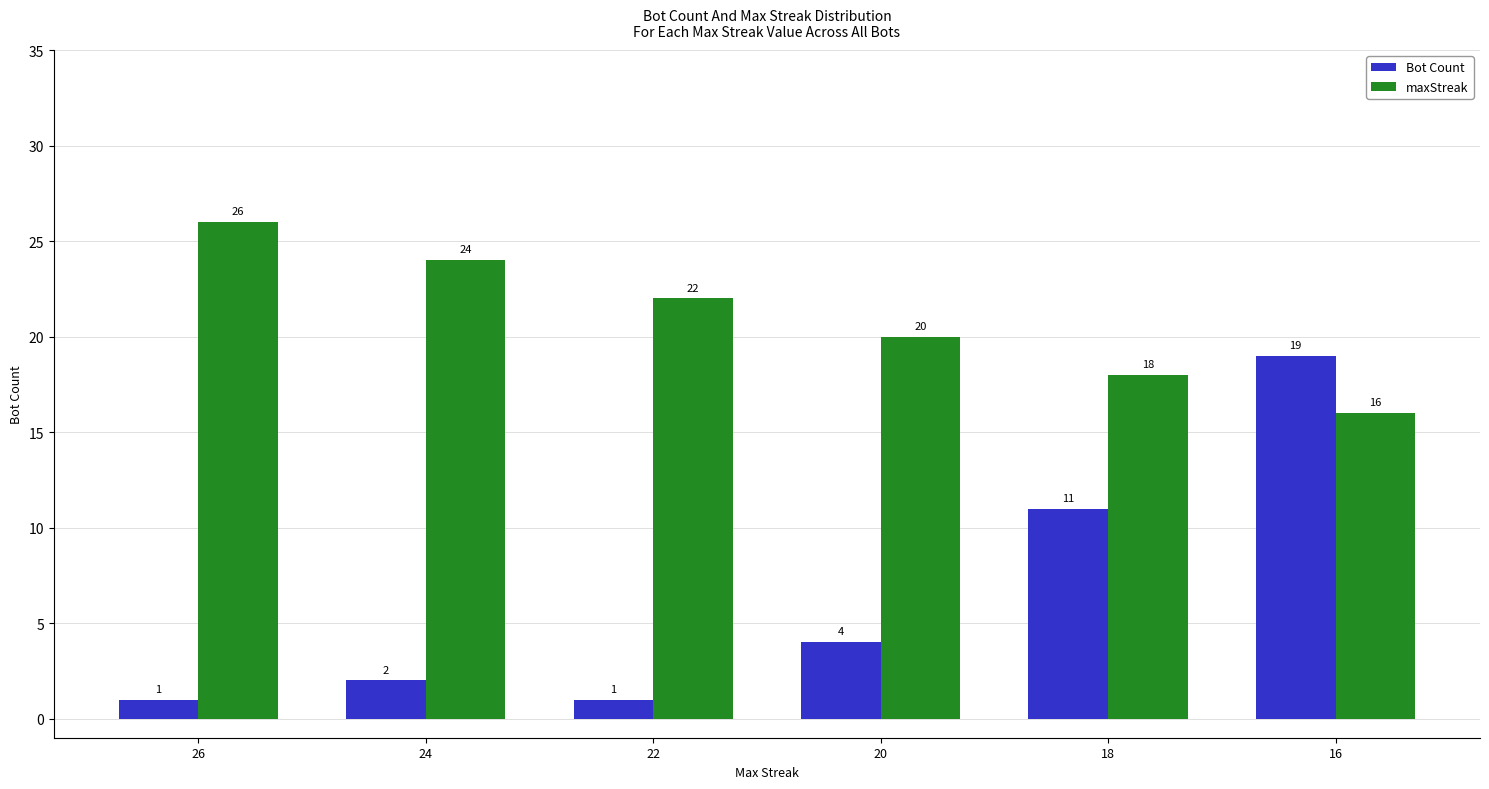

Count the number of data series in this chart.

2